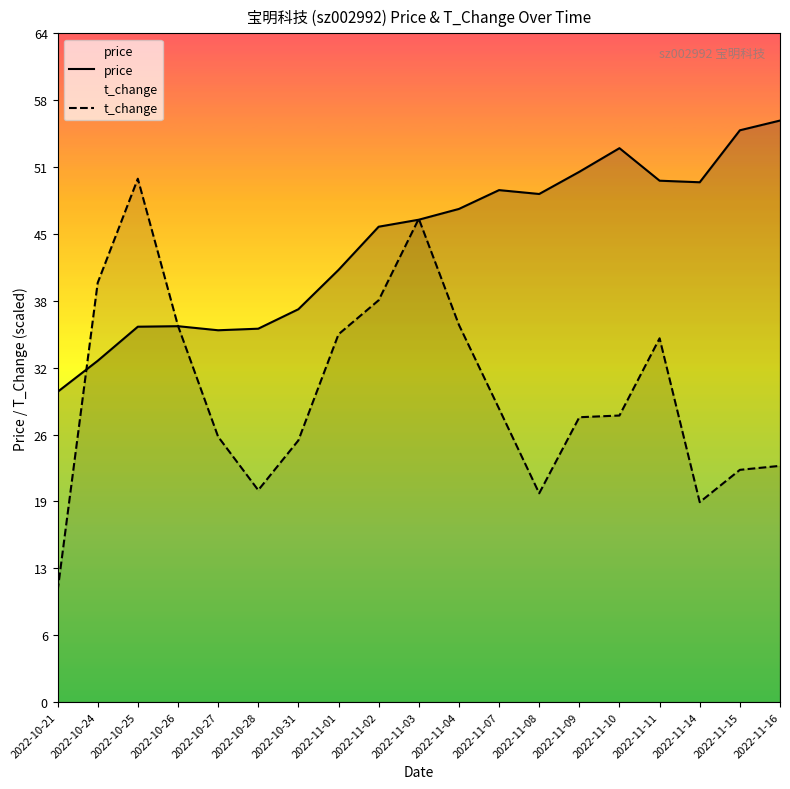

Which category has the highest value in the t_change series?

2022-10-25